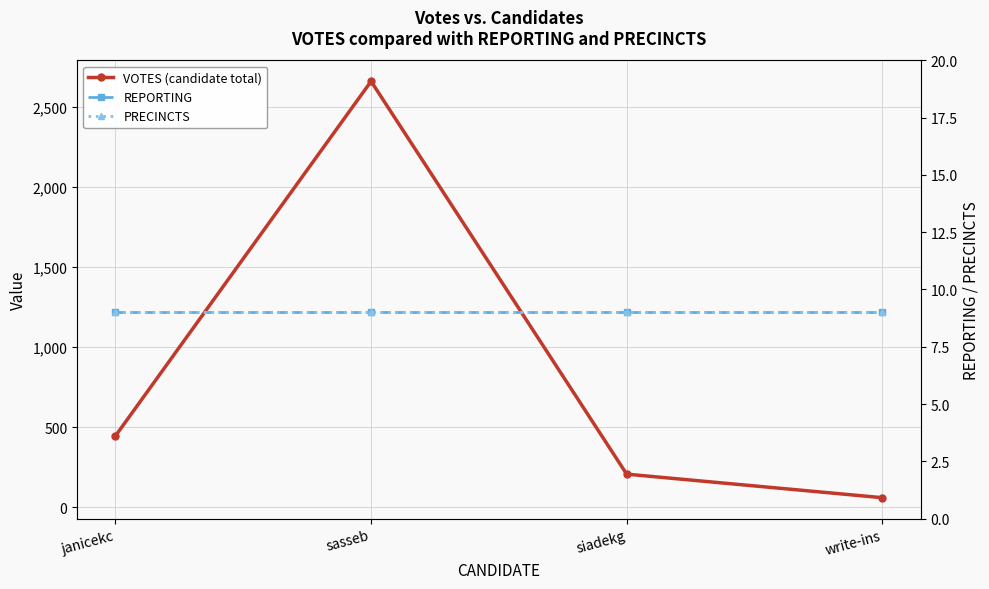

How many categories are shown in the chart?

4